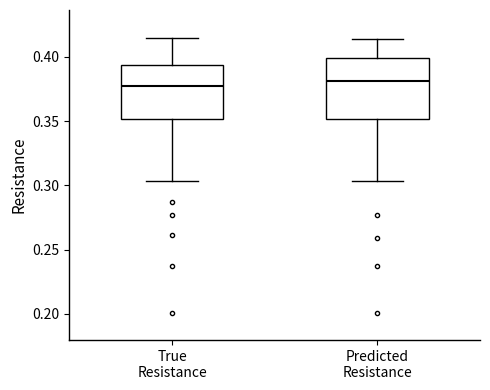

Where does the upper whisker of the box for Predicted Resistance end on the y-axis? The values are not printed on the chart, so give them approximately, as read against the axis.

0.415